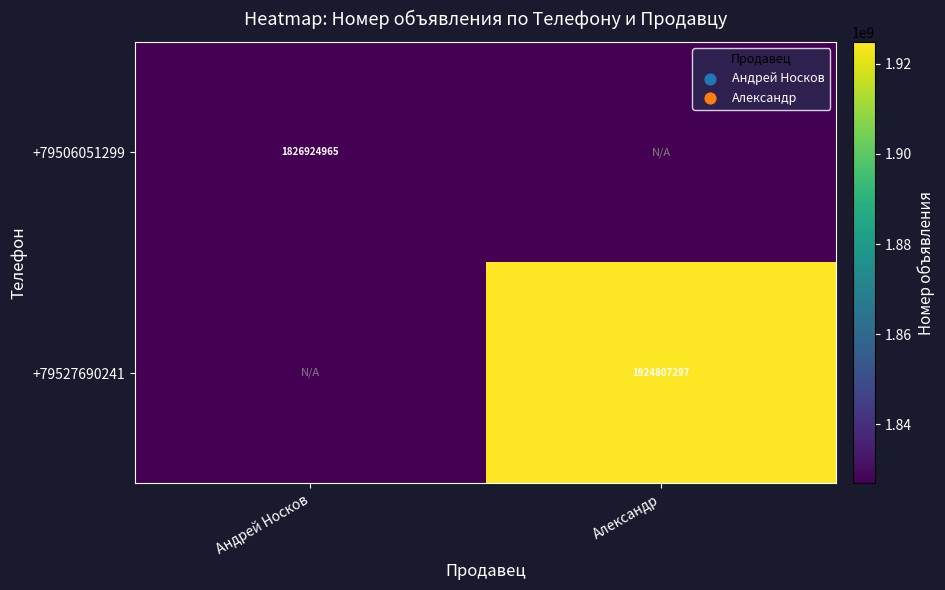

True or false: +79506051299 has a value of 3256764647 at Андрей Носков.

False